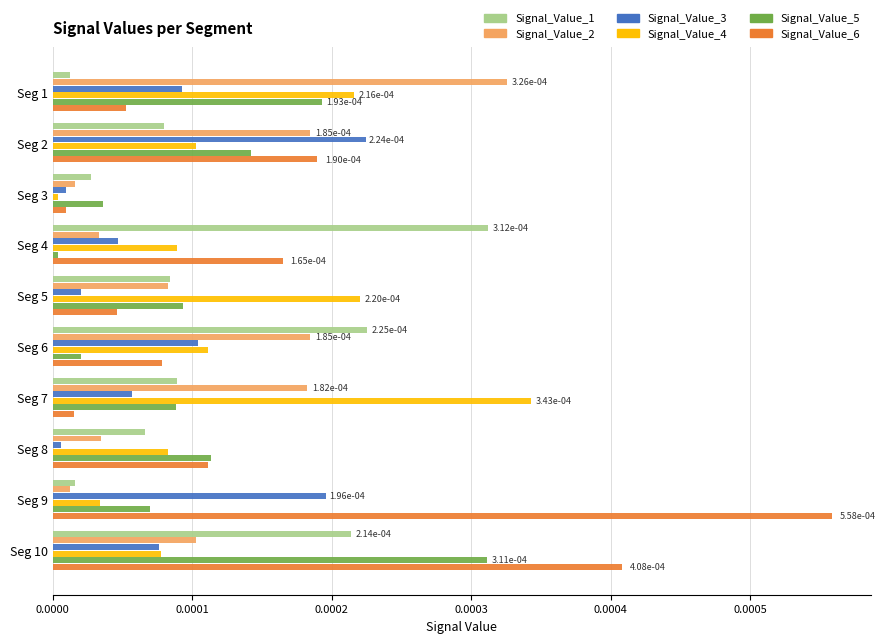

Is the value of Signal_Value_2 at Seg 6 greater than the value of Signal_Value_5 at Seg 6?

Yes